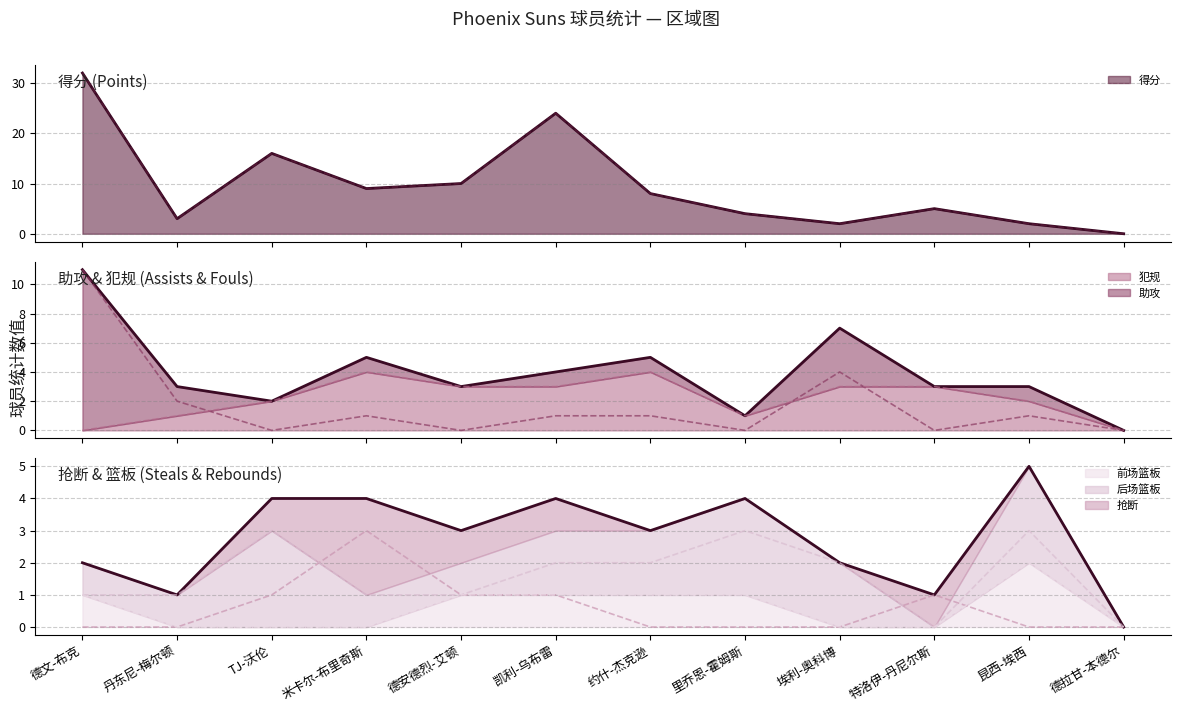

Reading left to right, list all the values displayed in this chart.

得分: 德文-布克=32	丹东尼-梅尔顿=3	TJ-沃伦=16	米卡尔-布里奇斯=9	德安德烈-艾顿=10	凯利-乌布雷=24	约什-杰克逊=8	里乔恩-霍姆斯=4	埃利-奥科博=2	特洛伊-丹尼尔斯=5	昆西-埃西=2	德拉甘-本德尔=0
助攻: 德文-布克=11	丹东尼-梅尔顿=2	TJ-沃伦=0	米卡尔-布里奇斯=1	德安德烈-艾顿=0	凯利-乌布雷=1	约什-杰克逊=1	里乔恩-霍姆斯=0	埃利-奥科博=4	特洛伊-丹尼尔斯=0	昆西-埃西=1	德拉甘-本德尔=0
犯规: 德文-布克=0	丹东尼-梅尔顿=1	TJ-沃伦=2	米卡尔-布里奇斯=4	德安德烈-艾顿=3	凯利-乌布雷=3	约什-杰克逊=4	里乔恩-霍姆斯=1	埃利-奥科博=3	特洛伊-丹尼尔斯=3	昆西-埃西=2	德拉甘-本德尔=0
抢断: 德文-布克=0	丹东尼-梅尔顿=0	TJ-沃伦=1	米卡尔-布里奇斯=3	德安德烈-艾顿=1	凯利-乌布雷=1	约什-杰克逊=0	里乔恩-霍姆斯=0	埃利-奥科博=0	特洛伊-丹尼尔斯=1	昆西-埃西=0	德拉甘-本德尔=0
后场篮板: 德文-布克=1	丹东尼-梅尔顿=1	TJ-沃伦=3	米卡尔-布里奇斯=1	德安德烈-艾顿=1	凯利-乌布雷=2	约什-杰克逊=2	里乔恩-霍姆斯=3	埃利-奥科博=2	特洛伊-丹尼尔斯=0	昆西-埃西=3	德拉甘-本德尔=0
前场篮板: 德文-布克=1	丹东尼-梅尔顿=0	TJ-沃伦=0	米卡尔-布里奇斯=0	德安德烈-艾顿=1	凯利-乌布雷=1	约什-杰克逊=1	里乔恩-霍姆斯=1	埃利-奥科博=0	特洛伊-丹尼尔斯=0	昆西-埃西=2	德拉甘-本德尔=0